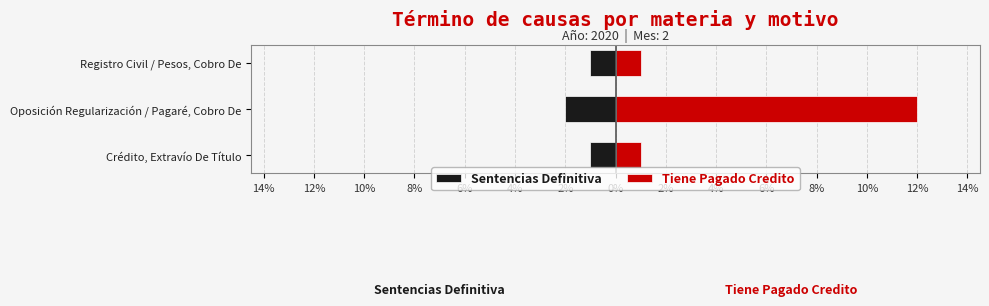

What is the sum of all Sentencias Definitiva values?

-4